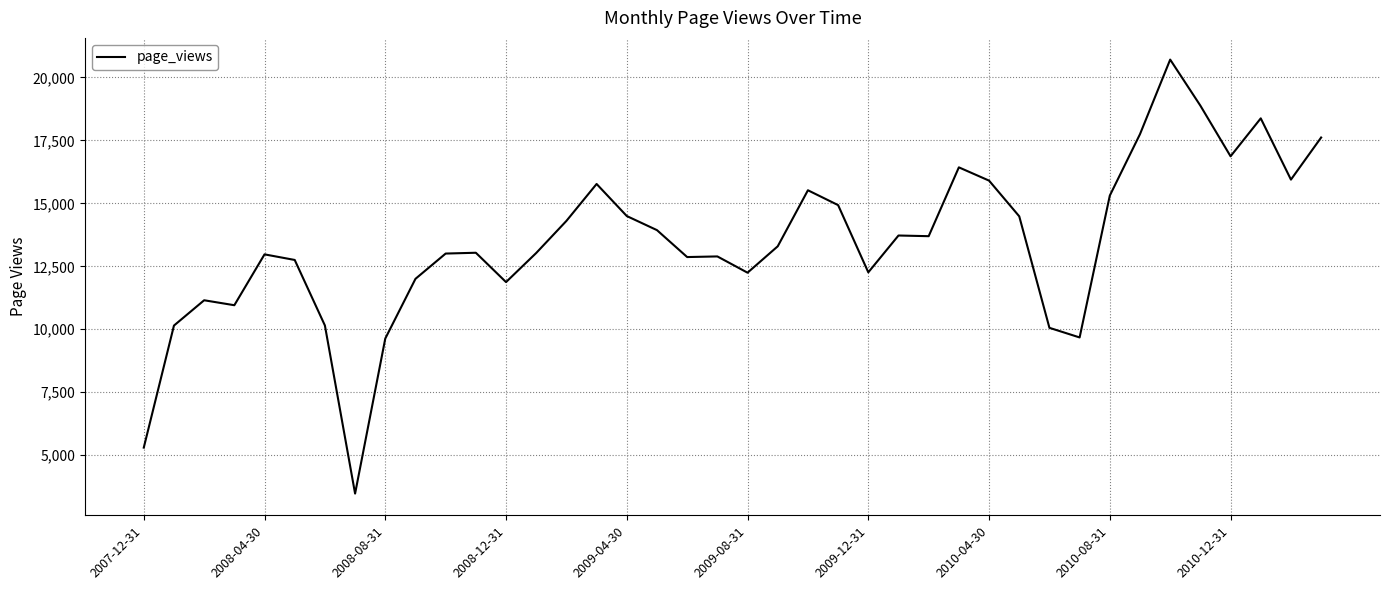

What is the greatest value displayed?

20710